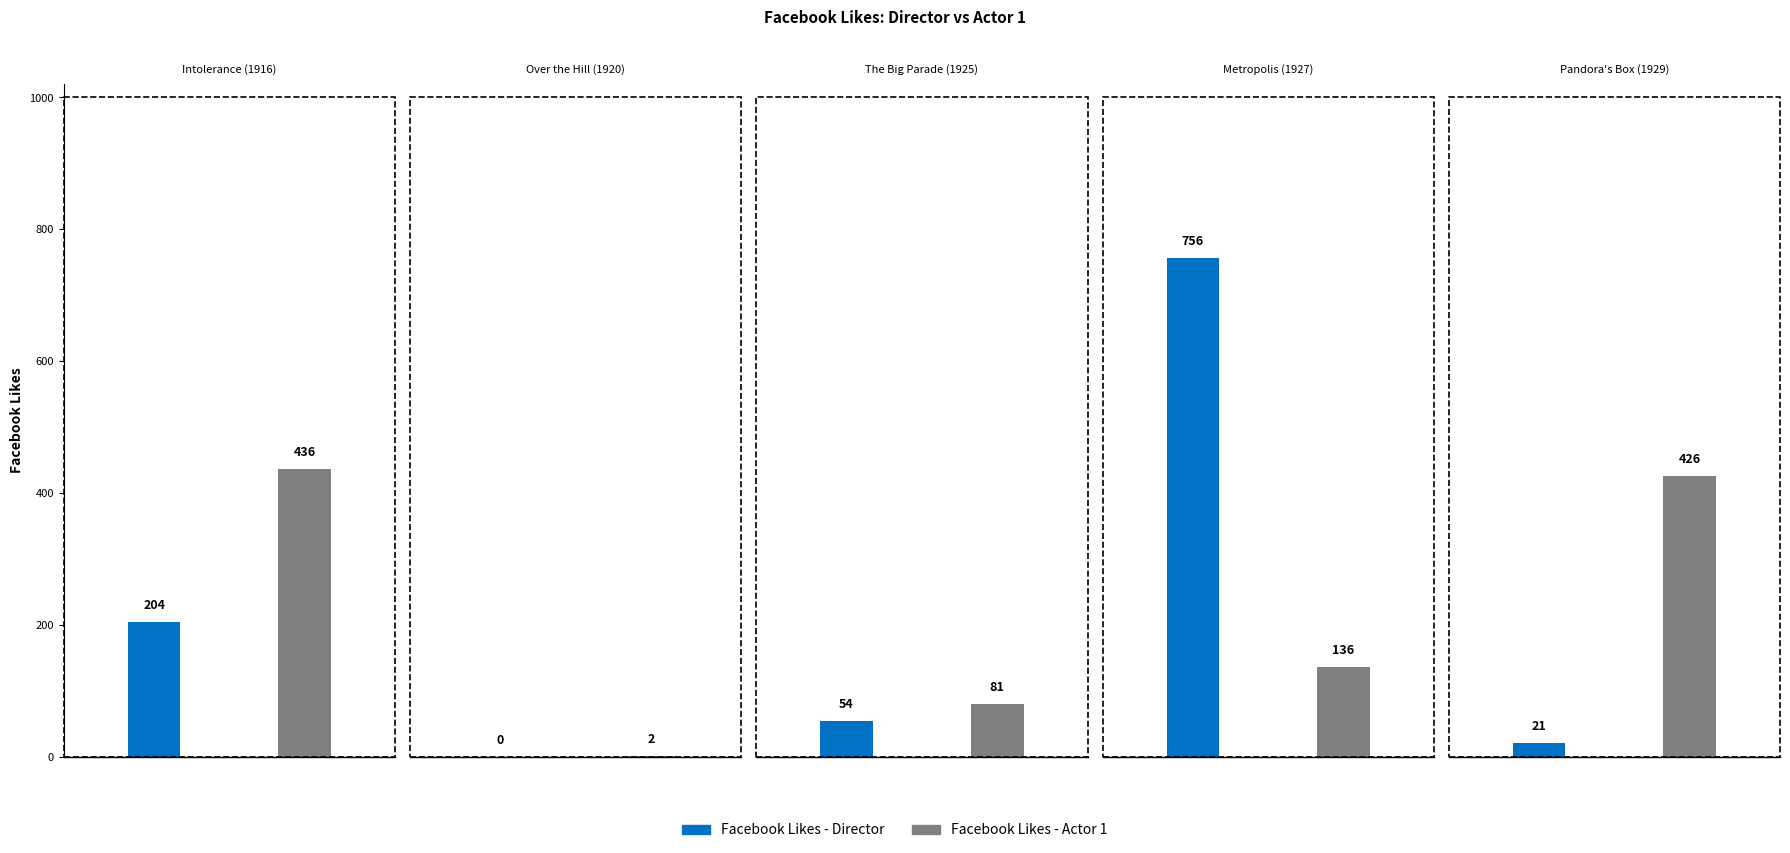

What is the difference between the Facebook Likes - Actor 1 values at Over the Hill (1920) and Metropolis (1927)?

134